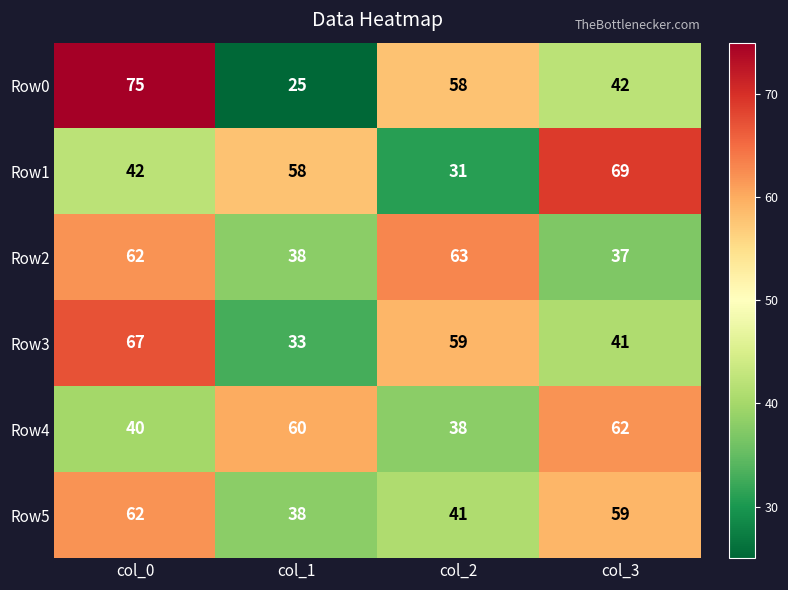

Reading left to right, extract all data points from this chart.

Row0: col_0=75	col_1=25	col_2=58	col_3=42
Row1: col_0=42	col_1=58	col_2=31	col_3=69
Row2: col_0=62	col_1=38	col_2=63	col_3=37
Row3: col_0=67	col_1=33	col_2=59	col_3=41
Row4: col_0=40	col_1=60	col_2=38	col_3=62
Row5: col_0=62	col_1=38	col_2=41	col_3=59